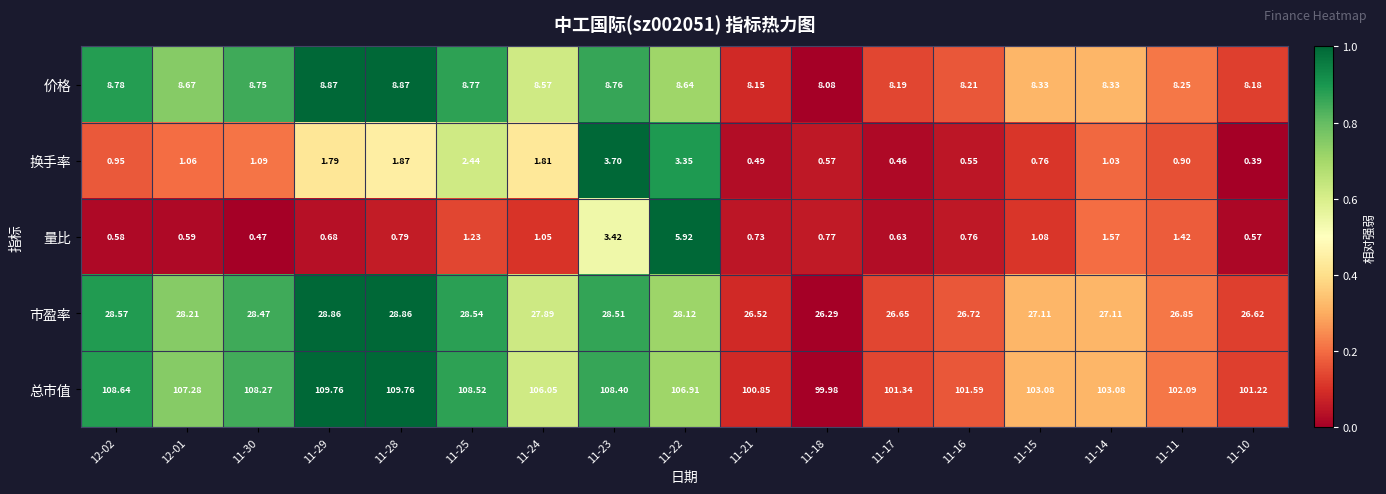

Is the value of 市盈率 at 11-22 greater than the value of 量比 at 11-21?

Yes